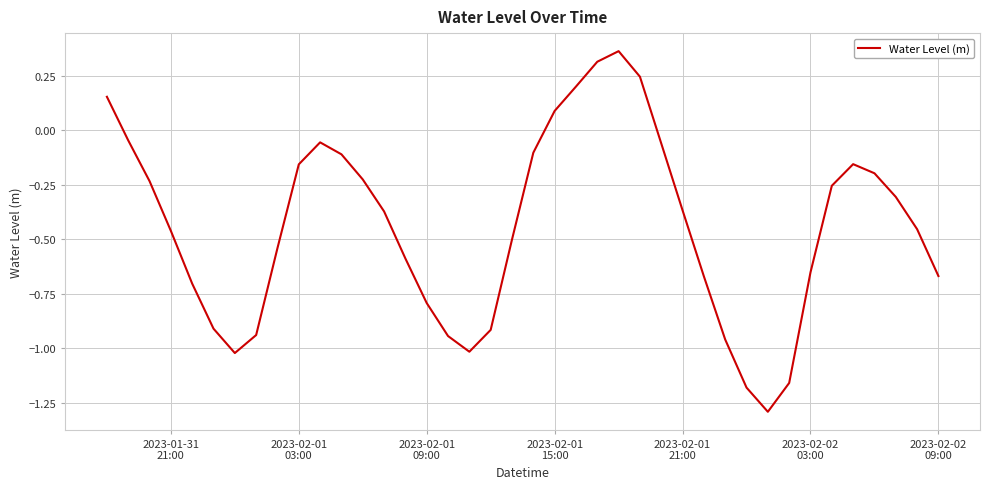

What is the minimum value shown in the chart?

-1.3